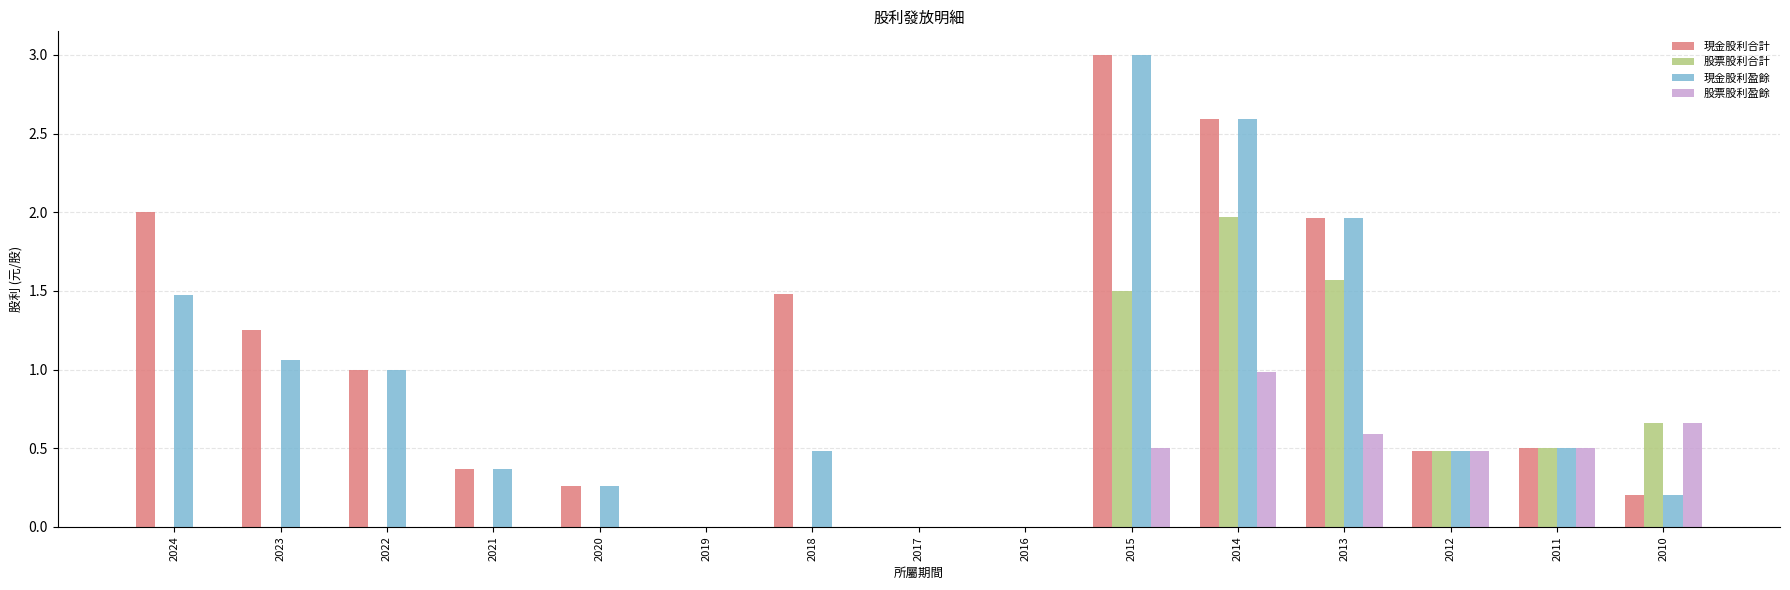

True or false: 股票股利合計 has a value of 0.0 at 2016.

True